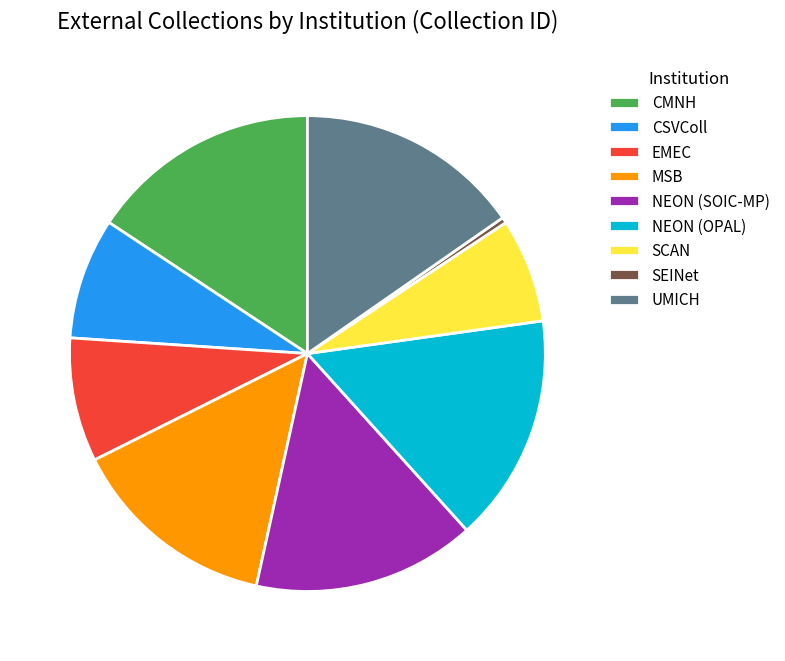

Is EMEC the majority of the pie?

No